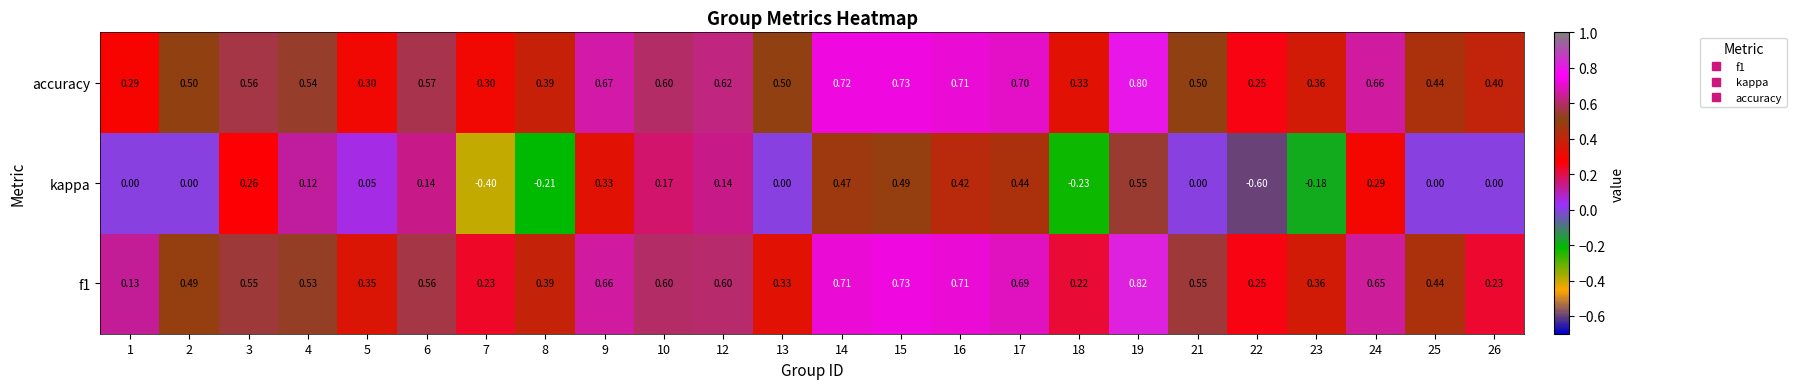

Which series changed the most between 10 and 12?

kappa